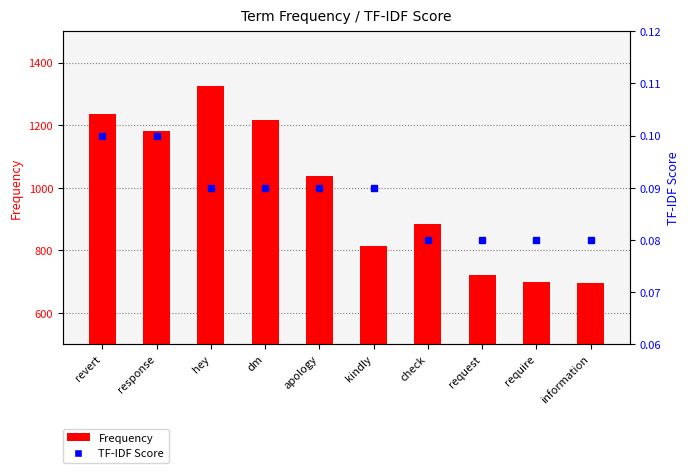

What is the sum of all Frequency values?

9807.0